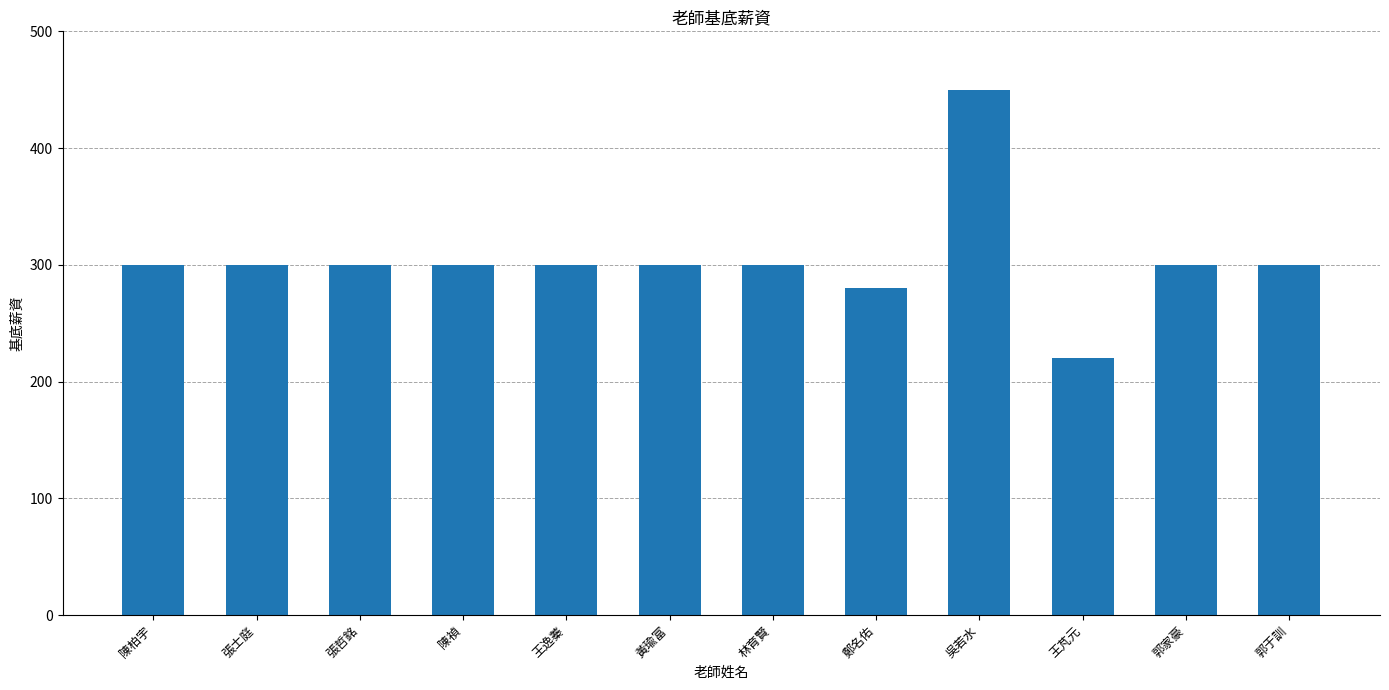

How many categories are shown in the chart?

12